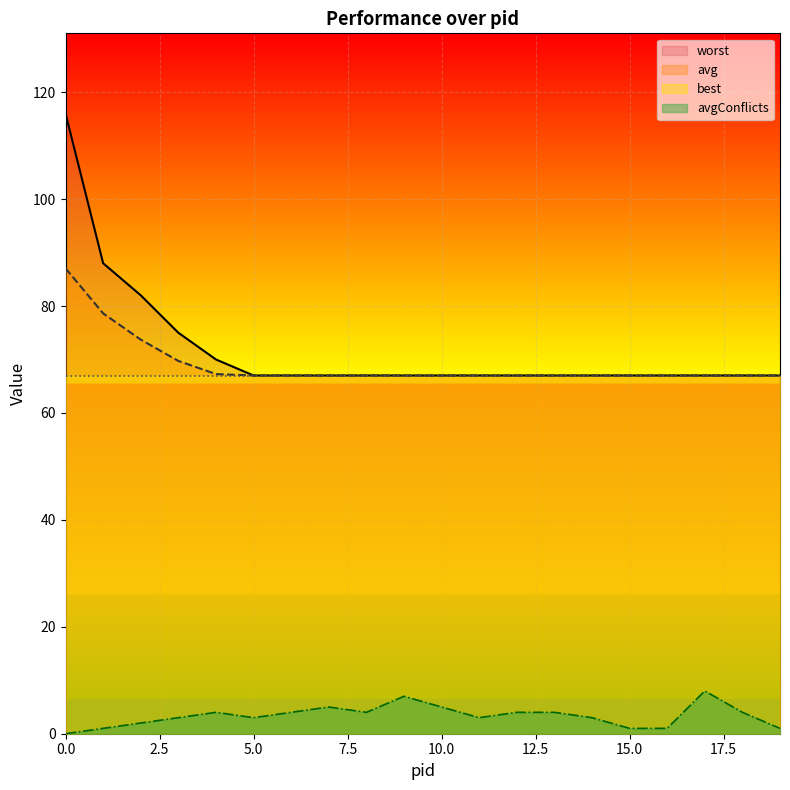

Where does the avgConflicts series first go above 4?

7